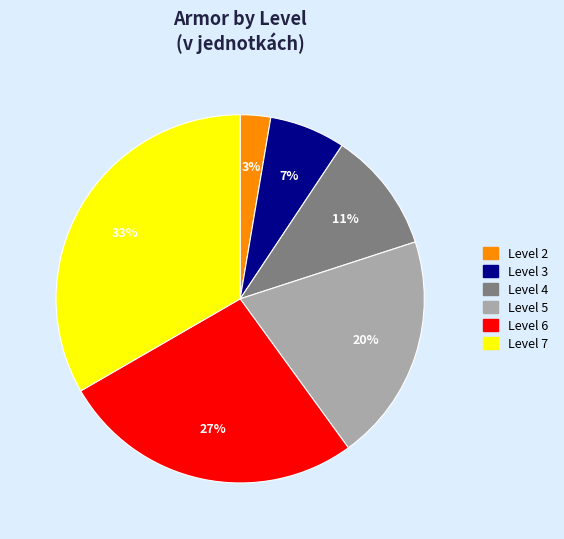

Is there a majority slice in this chart?

No